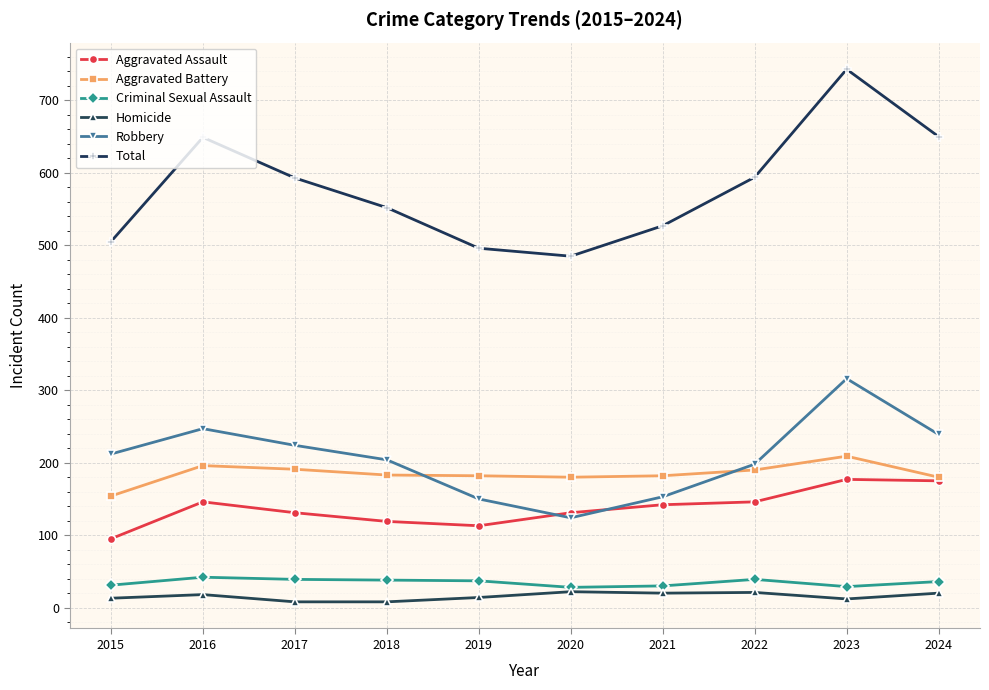

What is the value of the Robbery point at the 8th from the left?

198